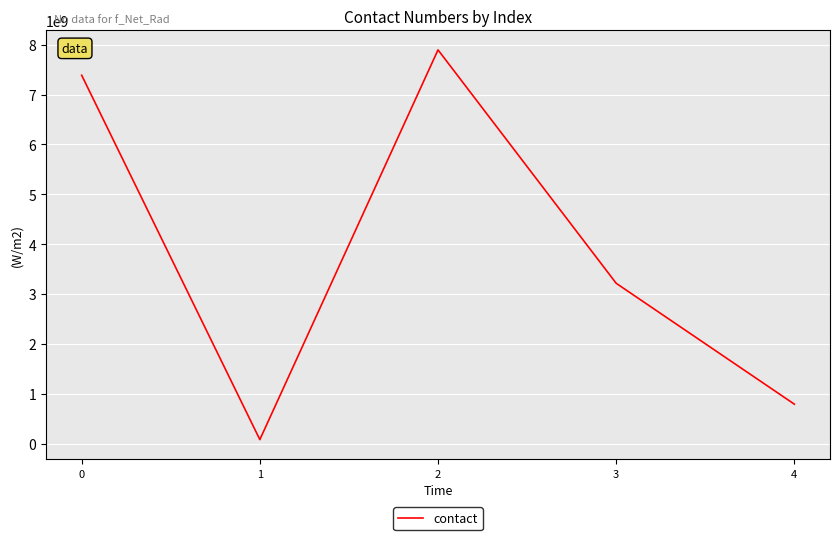

What is the maximum value shown in the chart?

7896547895